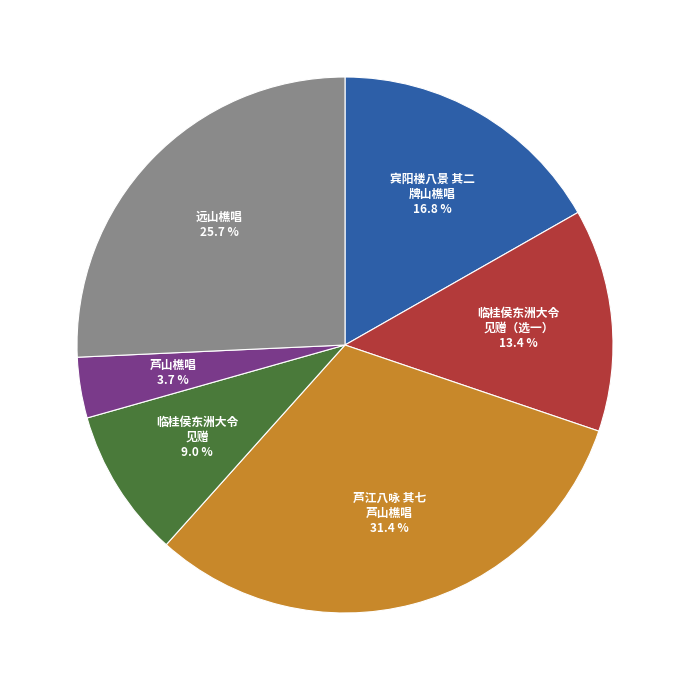

How many slices are in this pie chart?

6